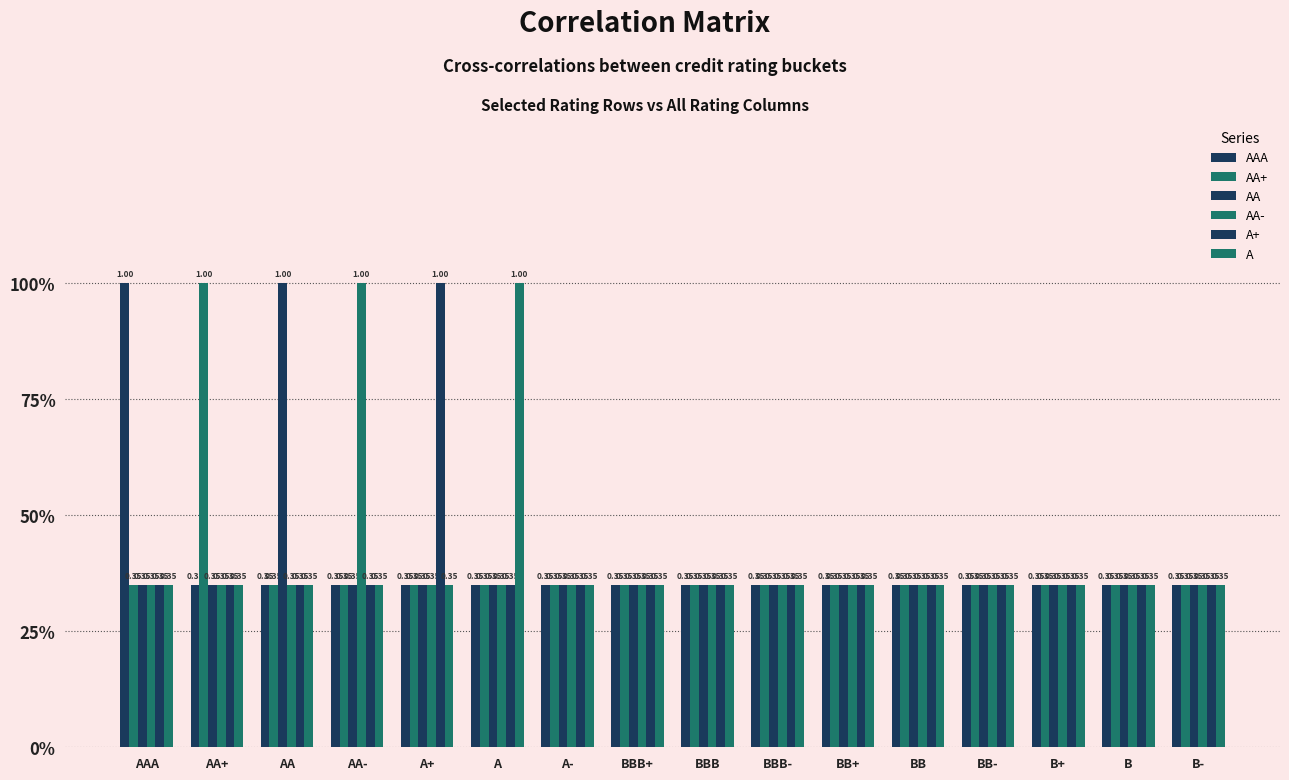

Reading right to left, what are all the values shown in this chart?

AAA: 0.3	0.3	0.3	0.3	0.3	0.3	0.3	0.3	0.3	0.3	0.3	0.3	0.3	0.3	0.3	1.0
AA+: 0.3	0.3	0.3	0.3	0.3	0.3	0.3	0.3	0.3	0.3	0.3	0.3	0.3	0.3	1.0	0.3
AA: 0.3	0.3	0.3	0.3	0.3	0.3	0.3	0.3	0.3	0.3	0.3	0.3	0.3	1.0	0.3	0.3
AA-: 0.3	0.3	0.3	0.3	0.3	0.3	0.3	0.3	0.3	0.3	0.3	0.3	1.0	0.3	0.3	0.3
A+: 0.3	0.3	0.3	0.3	0.3	0.3	0.3	0.3	0.3	0.3	0.3	1.0	0.3	0.3	0.3	0.3
A: 0.3	0.3	0.3	0.3	0.3	0.3	0.3	0.3	0.3	0.3	1.0	0.3	0.3	0.3	0.3	0.3